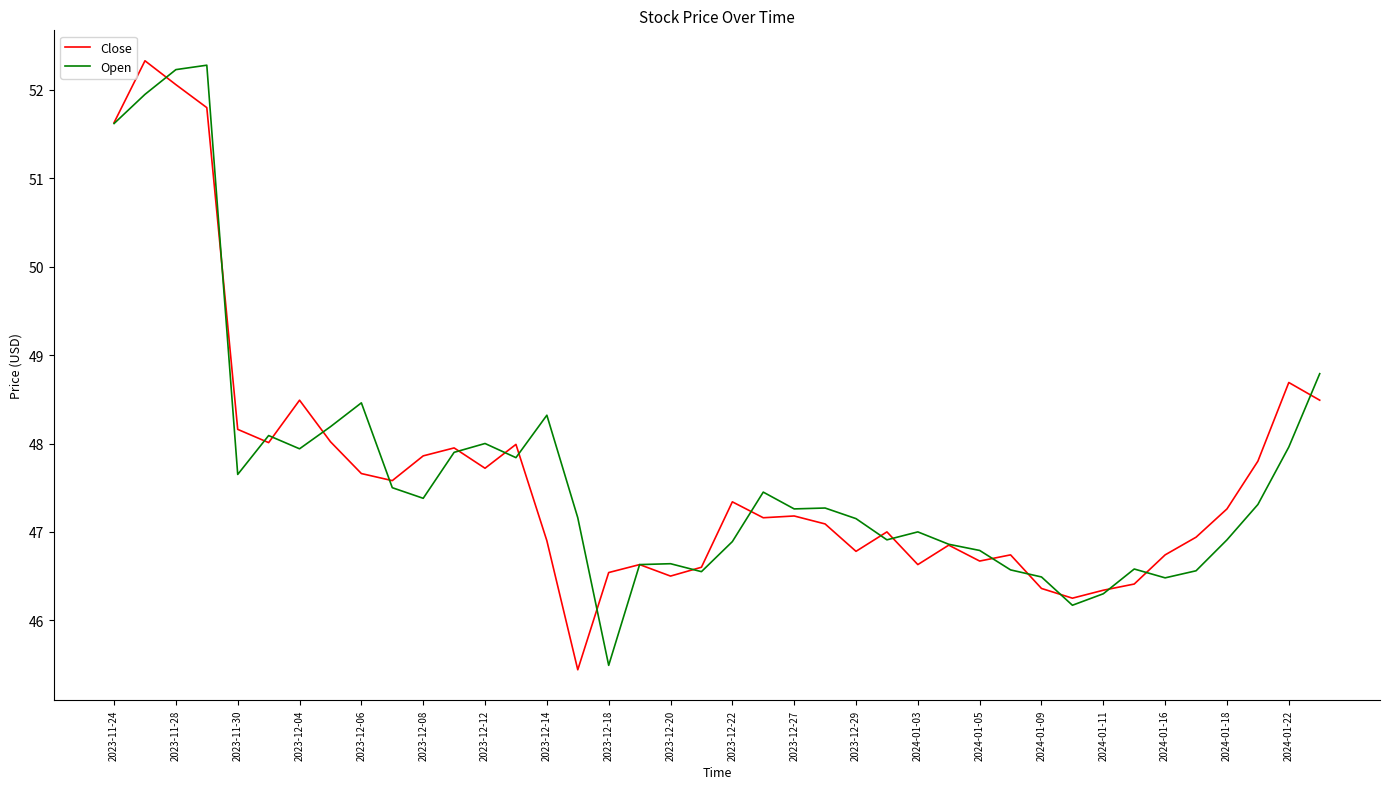

What is the smallest value displayed?

45.4